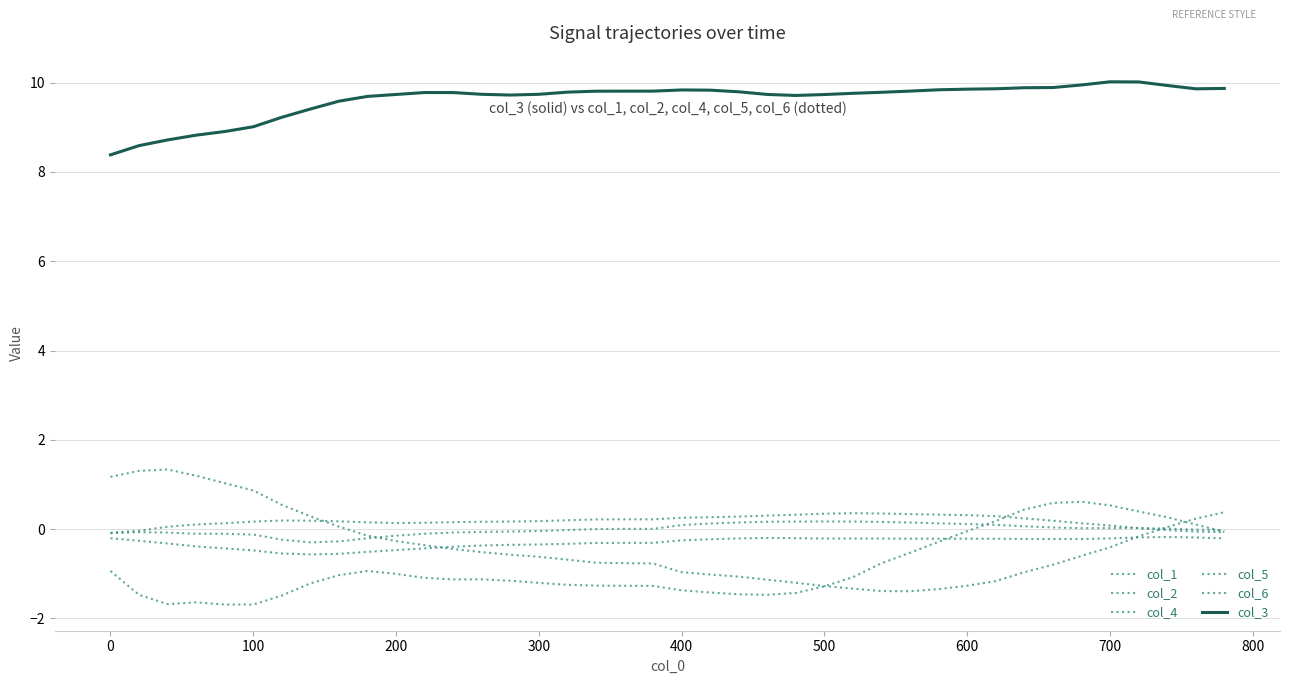

How many lines are shown in the chart?

6